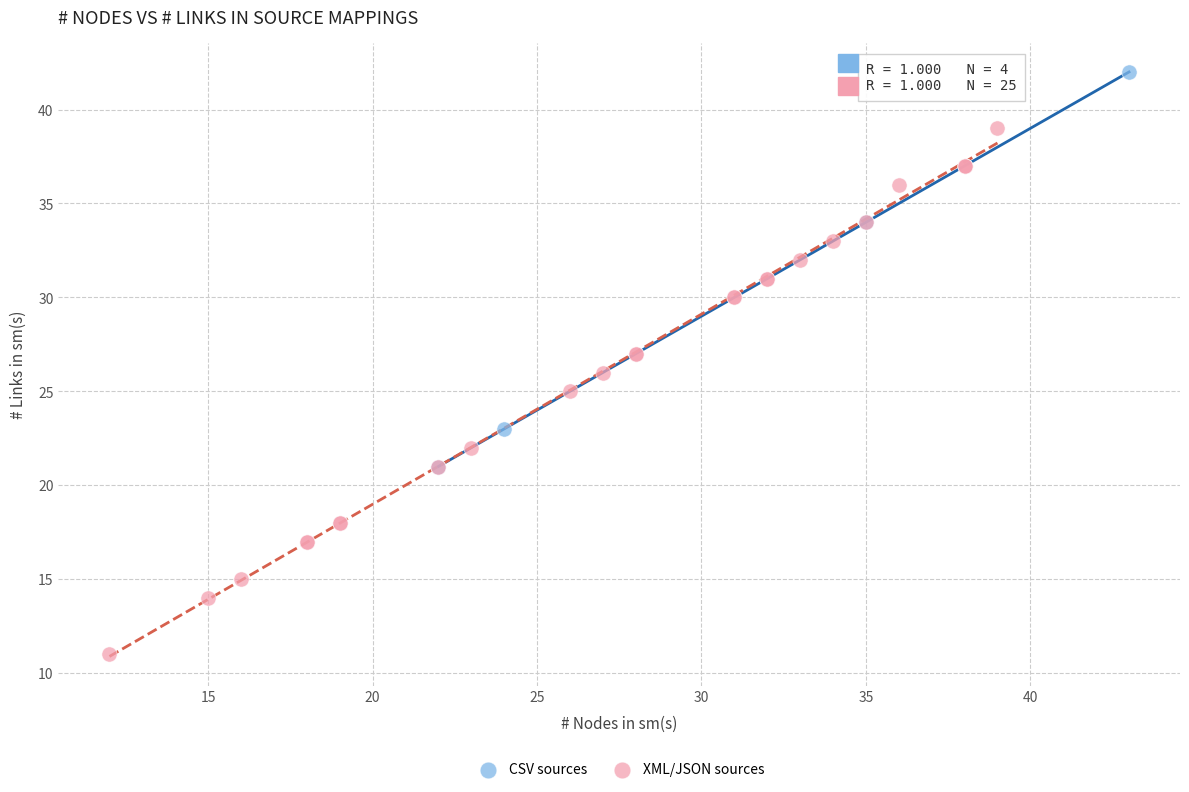

Which series reaches the minimum Y coordinate?

XML/JSON sources